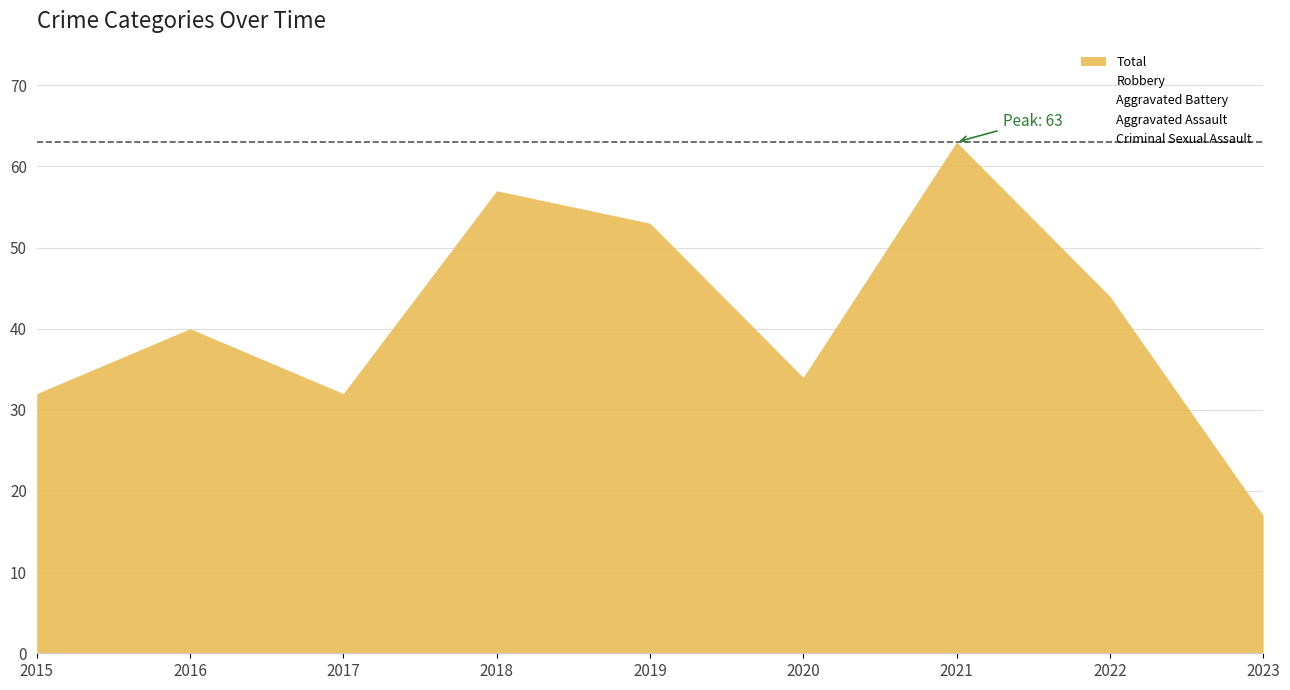

How many positive values does the Criminal Sexual Assault series have?

4